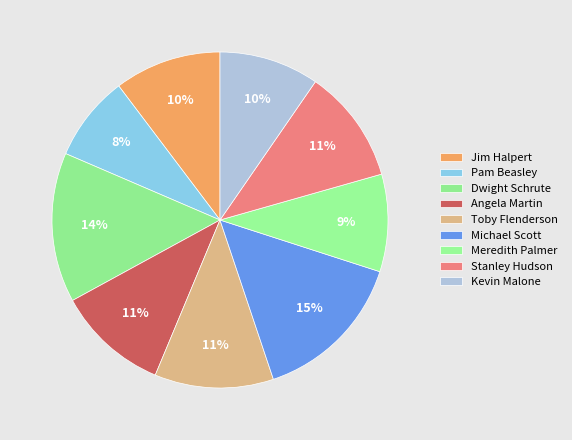

How many segments does this pie chart have?

9